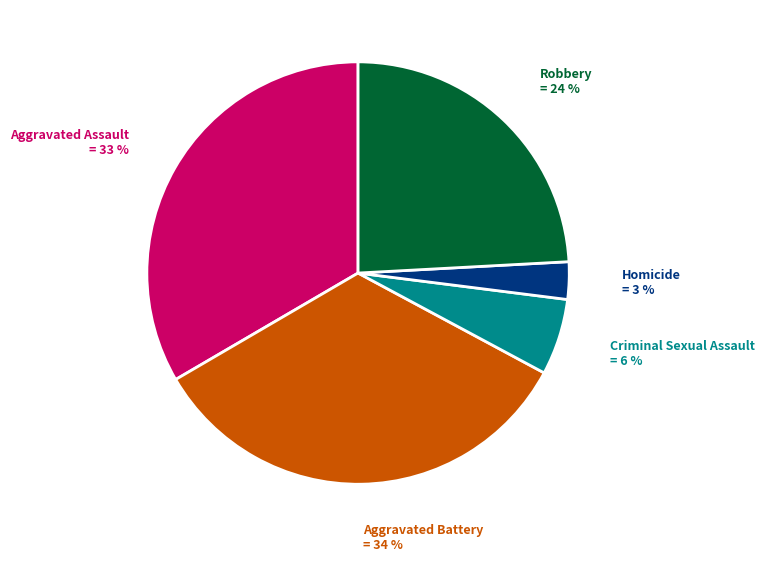

Between Criminal Sexual Assault and Aggravated Battery, which is larger?

Aggravated Battery